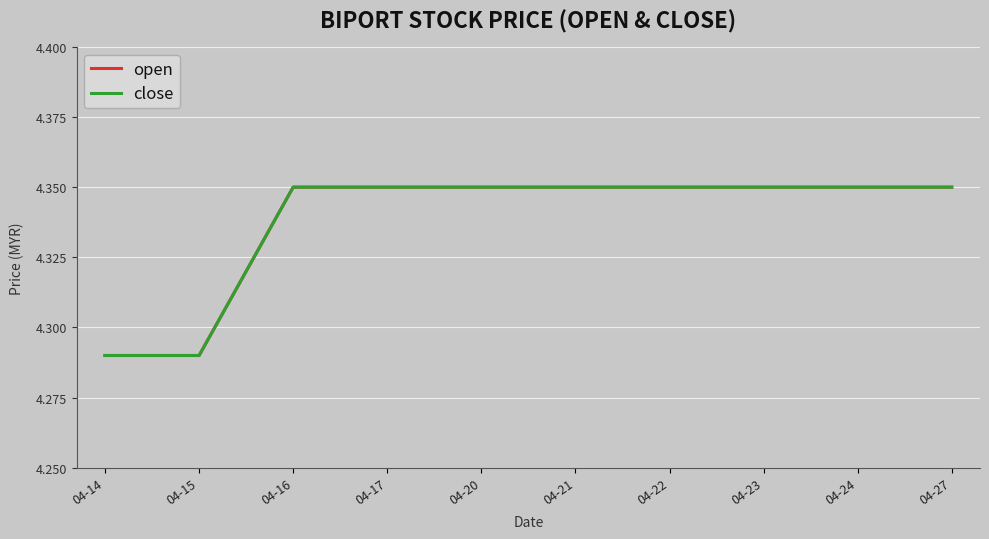

What is the value of the open point at the 7th from the left?

4.3